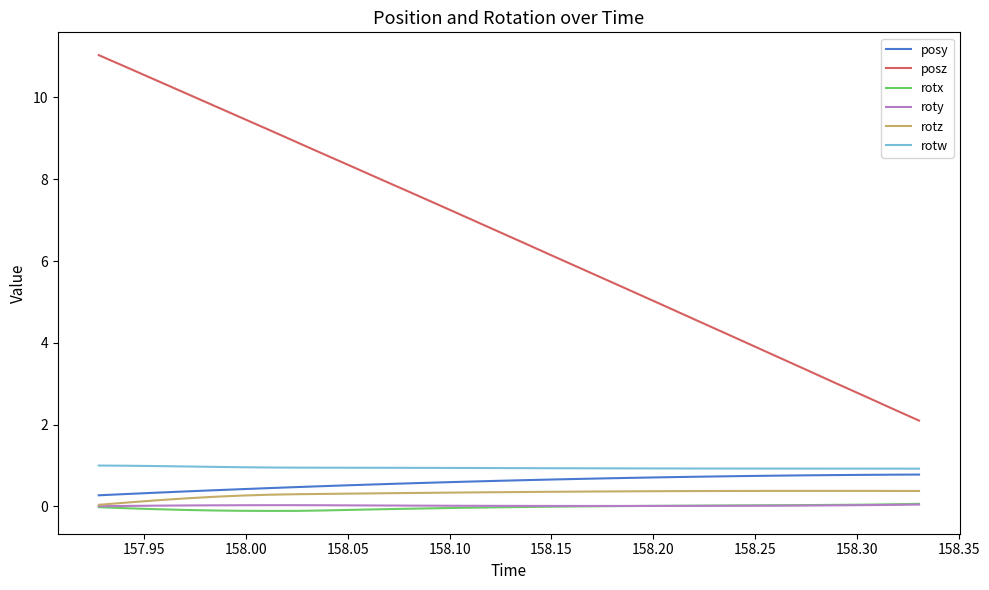

Which series has the largest total across all categories?

posz